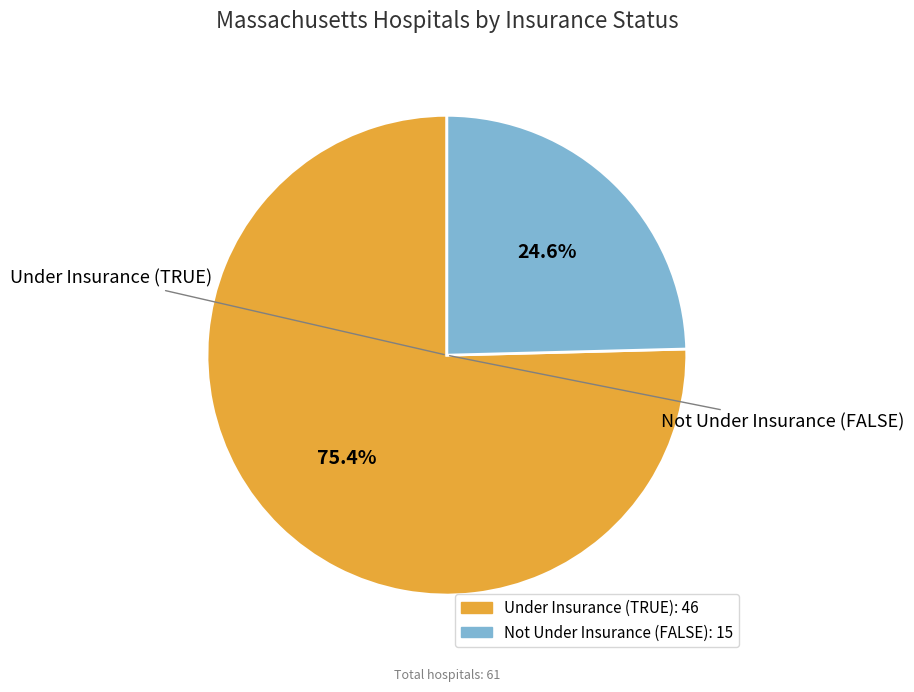

How many slices are in this pie chart?

2